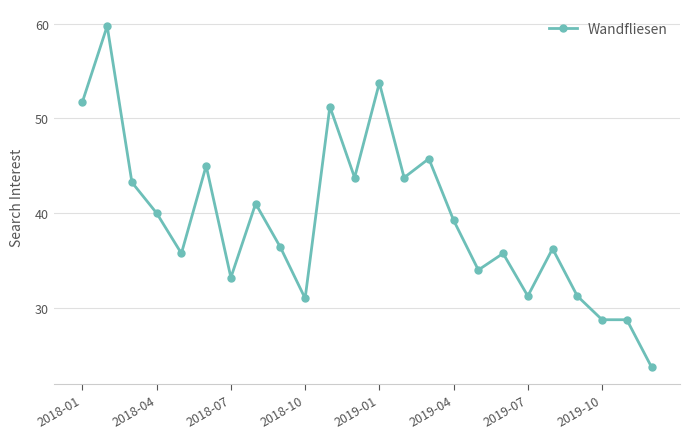

What is the maximum value shown in the chart?

59.8